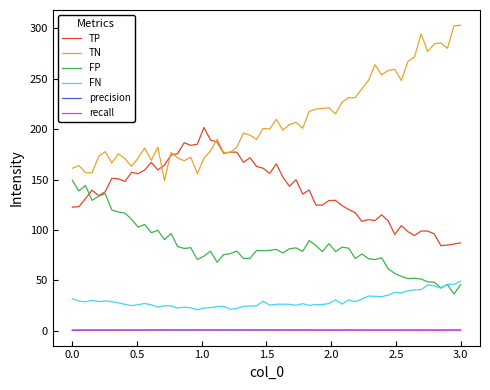

Which series has the largest range (max minus min)?

TN